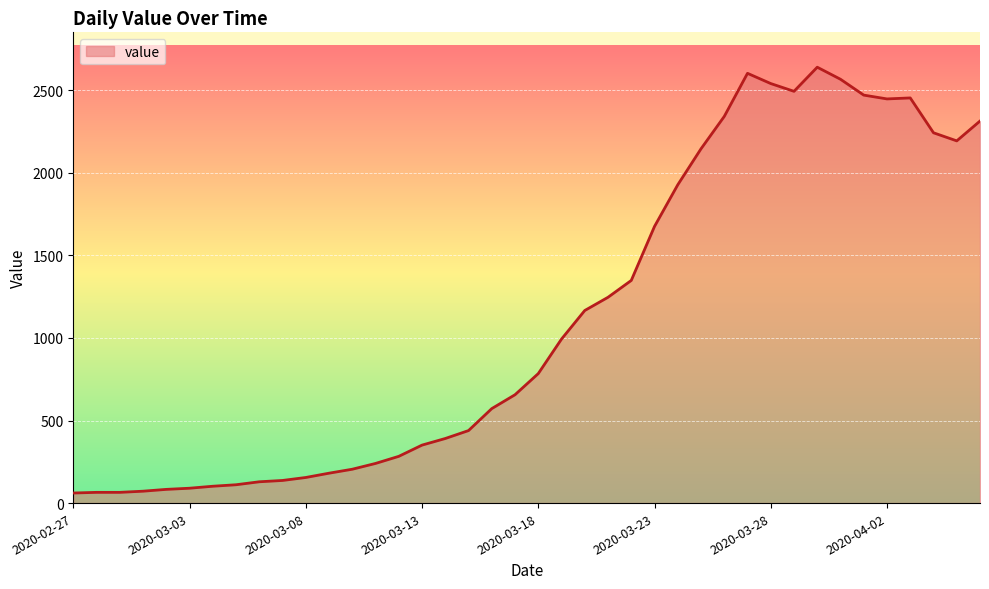

What is the maximum value shown in the chart?

2639